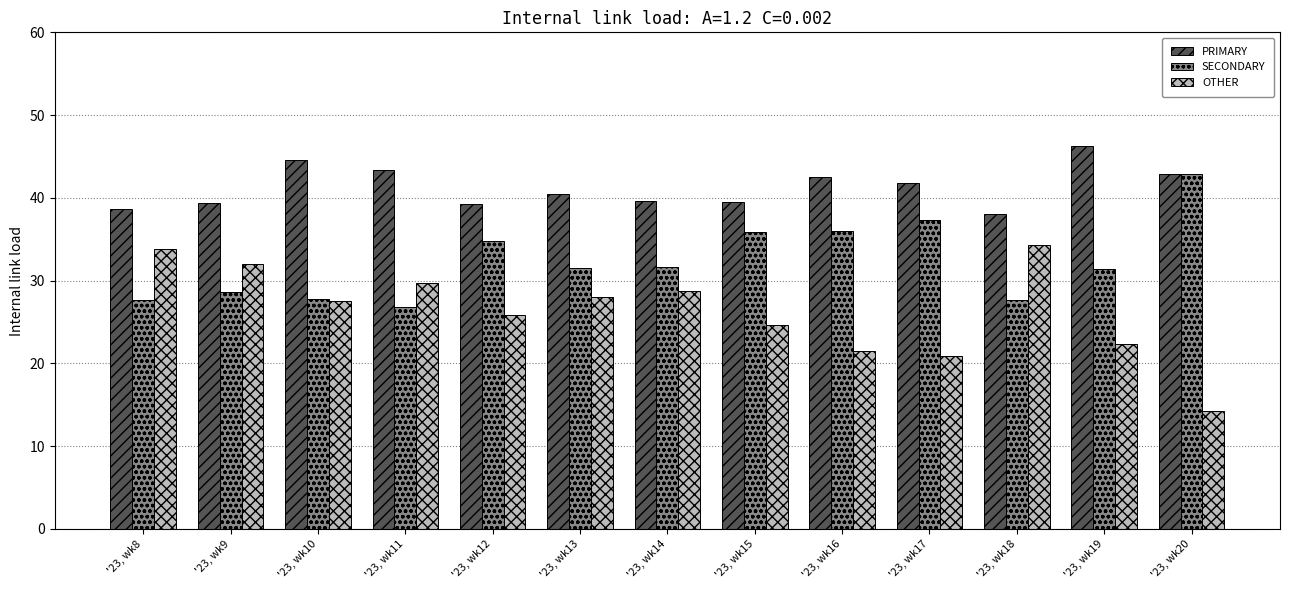

What is the difference between the second highest and second lowest values in the OTHER series?

12.9